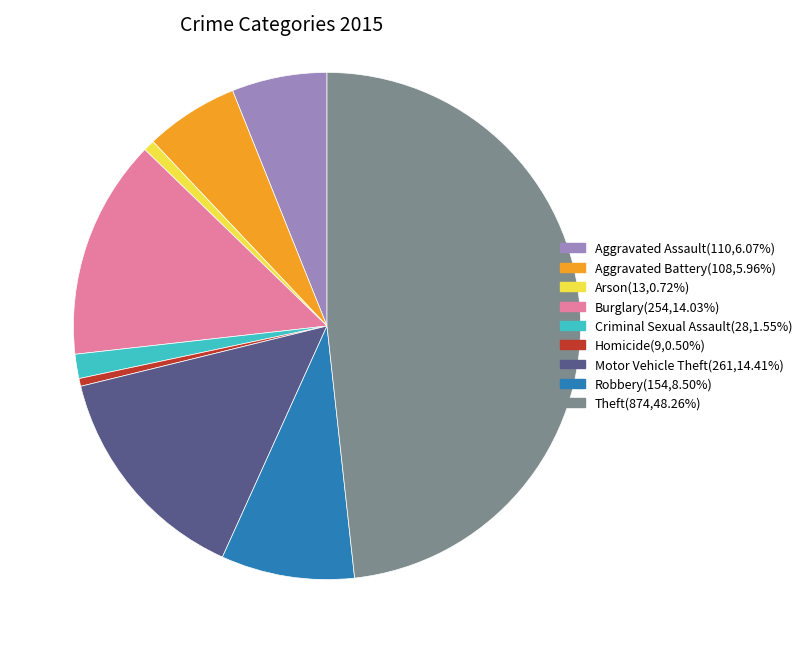

Is there any slice that represents more than half of the pie?

No